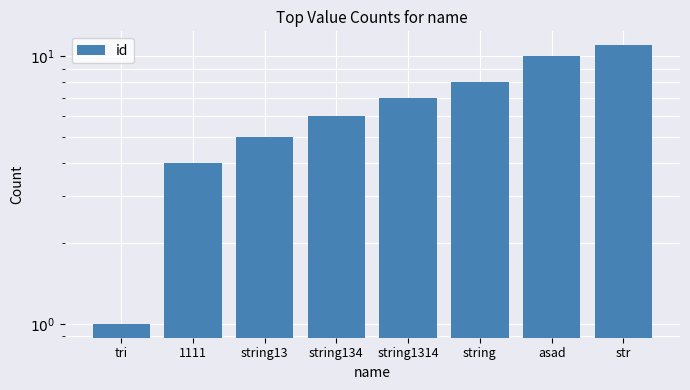

Reading right to left, extract all data points from this chart.

str=11	asad=10	string=8	string1314=7	string134=6	string13=5	1111=4	tri=1